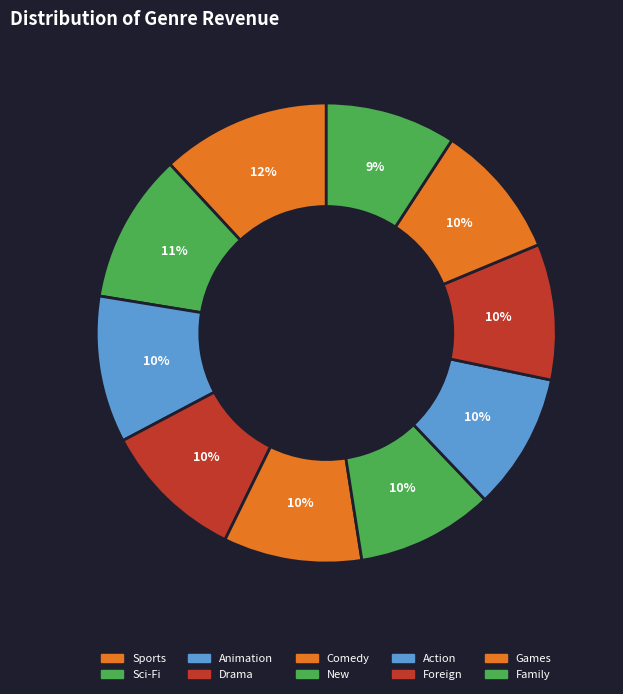

What is the smallest slice in the pie chart?

Family